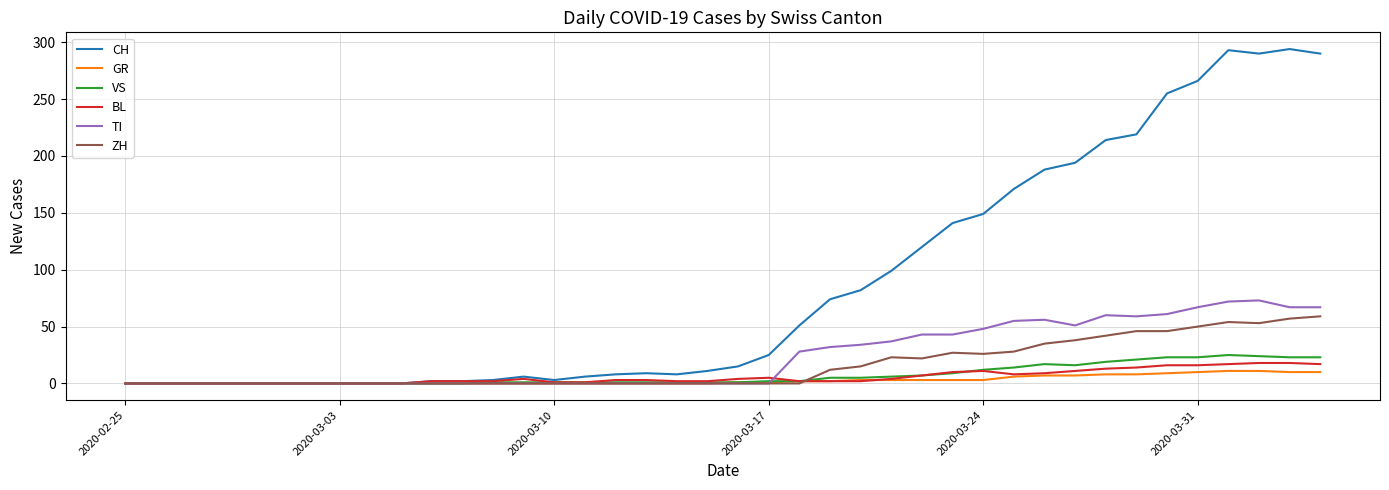

Which series has the widest spread of values?

CH